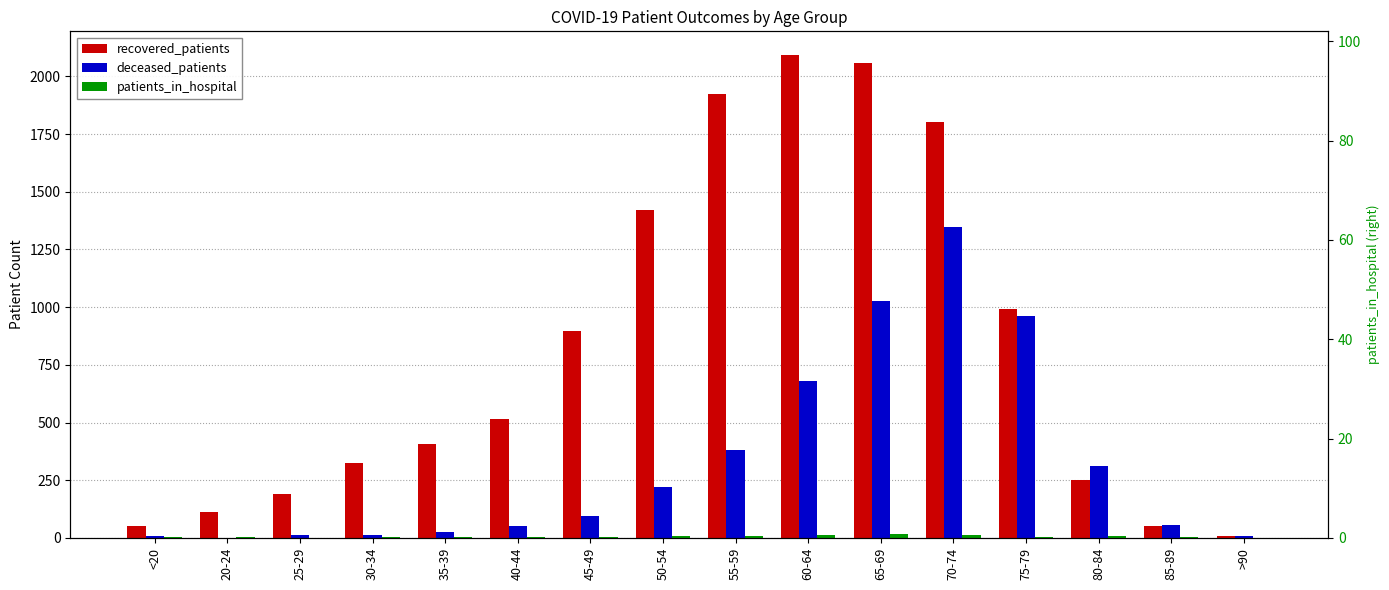

True or false: deceased_patients has a value of 100 at 55-59.

False